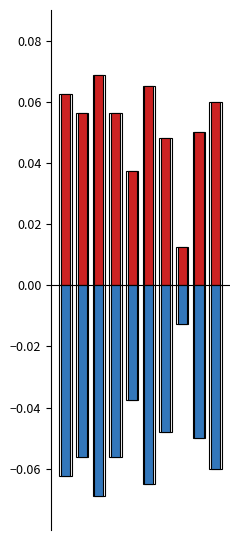

Which series has the widest spread of values?

positive